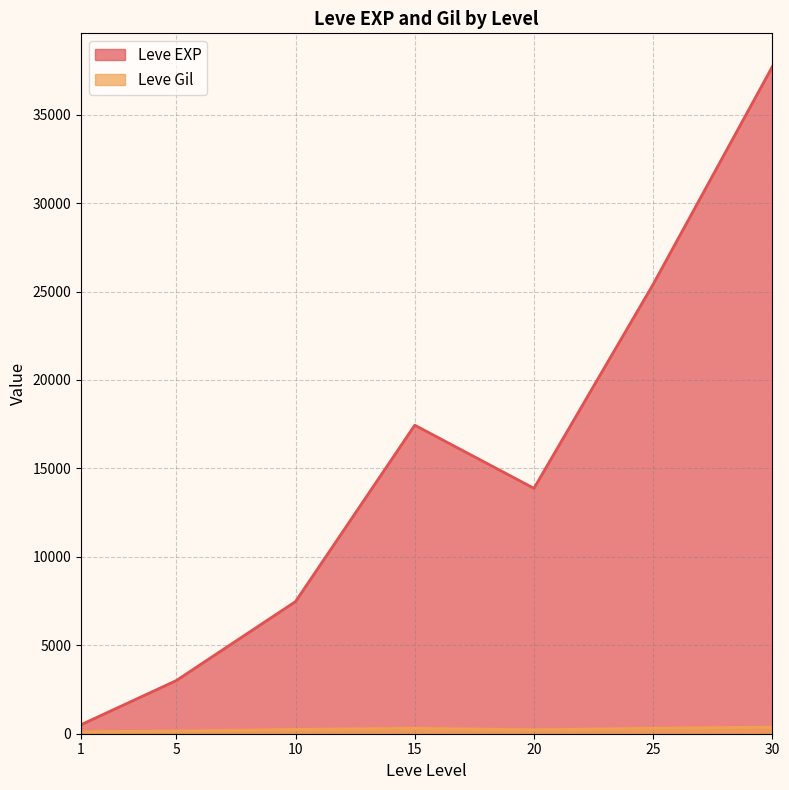

List the series in order of their overall mean, highest first.

Leve EXP, Leve Gil